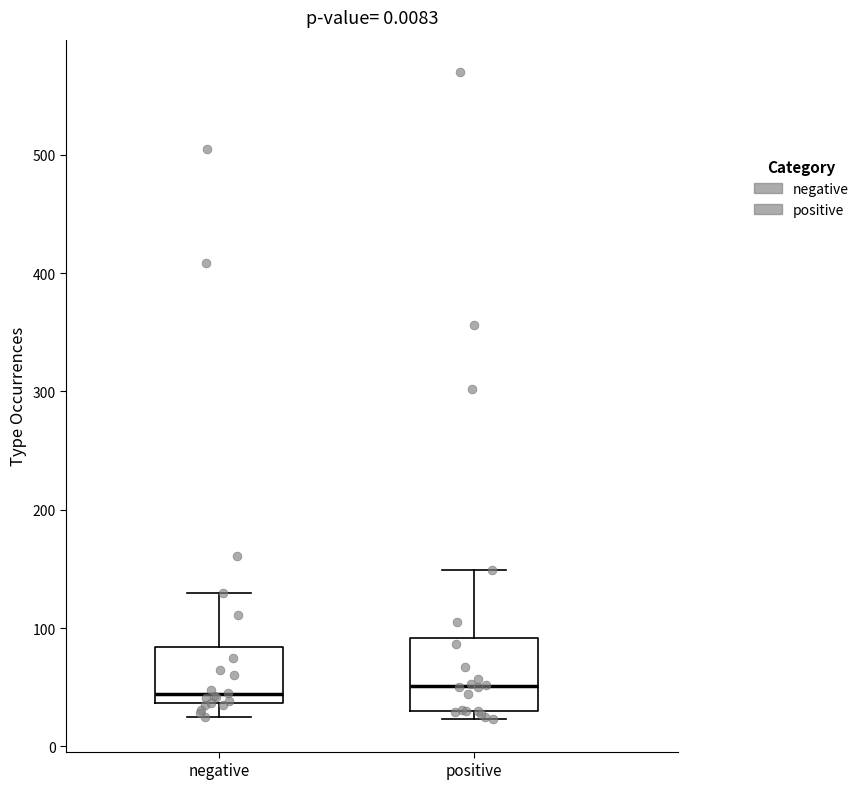

Reading left to right, read every box against the y-axis: the position of its median line, the range the box covers, and the ends of its whiskers. The values are not printed on the chart, so give them approximately, as read against the axis.

negative: median 40 (just above the box's lower edge), box 40 to 80, whiskers 30 to 130
positive: median 50, box 30 to 90, whiskers 20 to 150